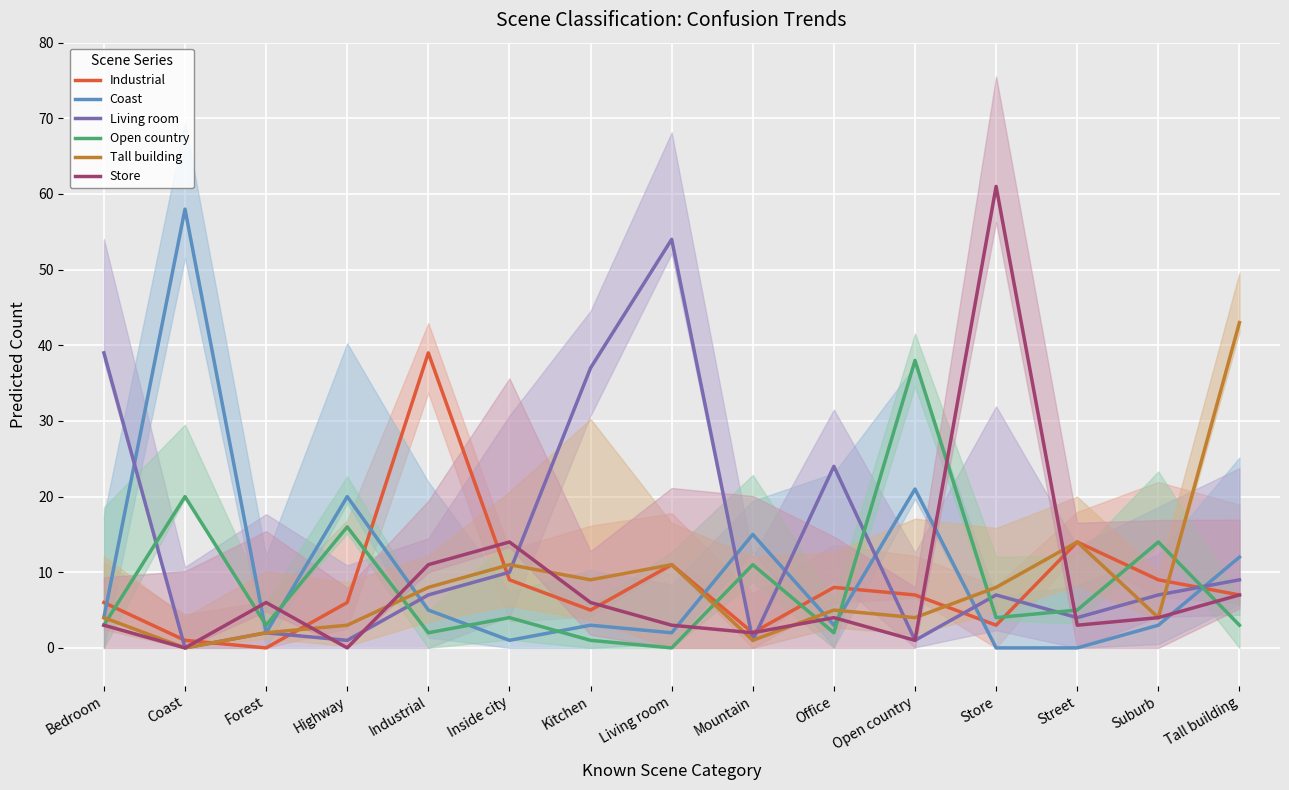

Reading right to left, what are all the values shown in this chart?

Industrial: 7	9	14	3	7	8	2	11	5	9	39	6	0	1	6
Coast: 12	3	0	0	21	3	15	2	3	1	5	20	2	58	4
Living room: 9	7	4	7	1	24	1	54	37	10	7	1	2	0	39
Open country: 3	14	5	4	38	2	11	0	1	4	2	16	3	20	3
Tall building: 43	4	14	8	4	5	1	11	9	11	8	3	2	0	4
Store: 7	4	3	61	1	4	2	3	6	14	11	0	6	0	3